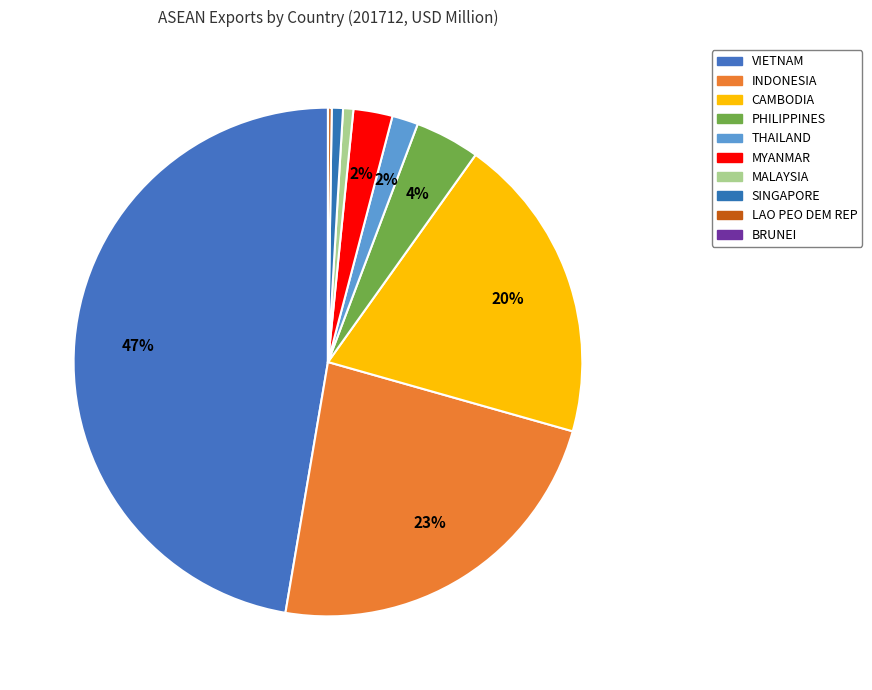

The BRUNEI slice represents 7% of the pie. True or false?

False